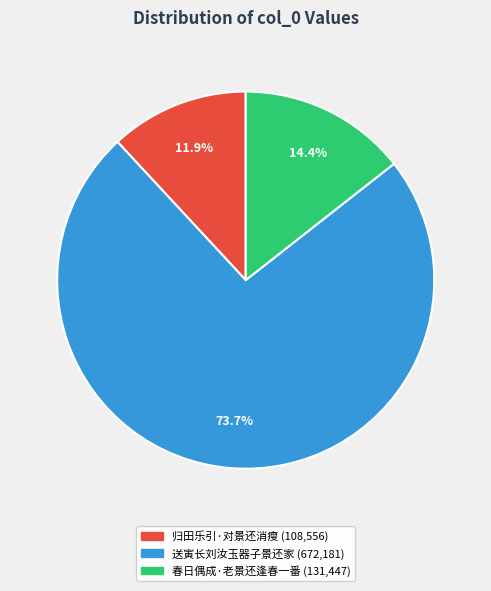

Does 春日偶成·老景还逢春一番 represent more than half of the total?

No